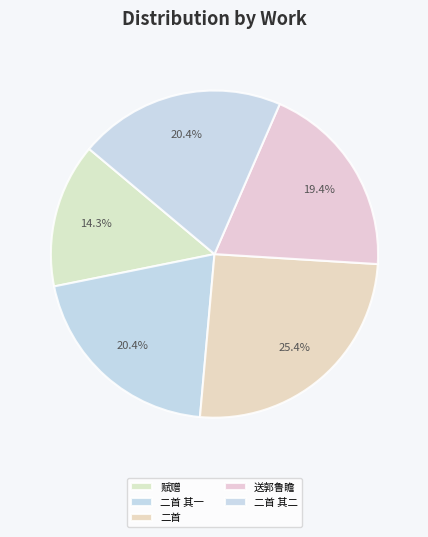

Is there any slice that represents more than half of the pie?

No